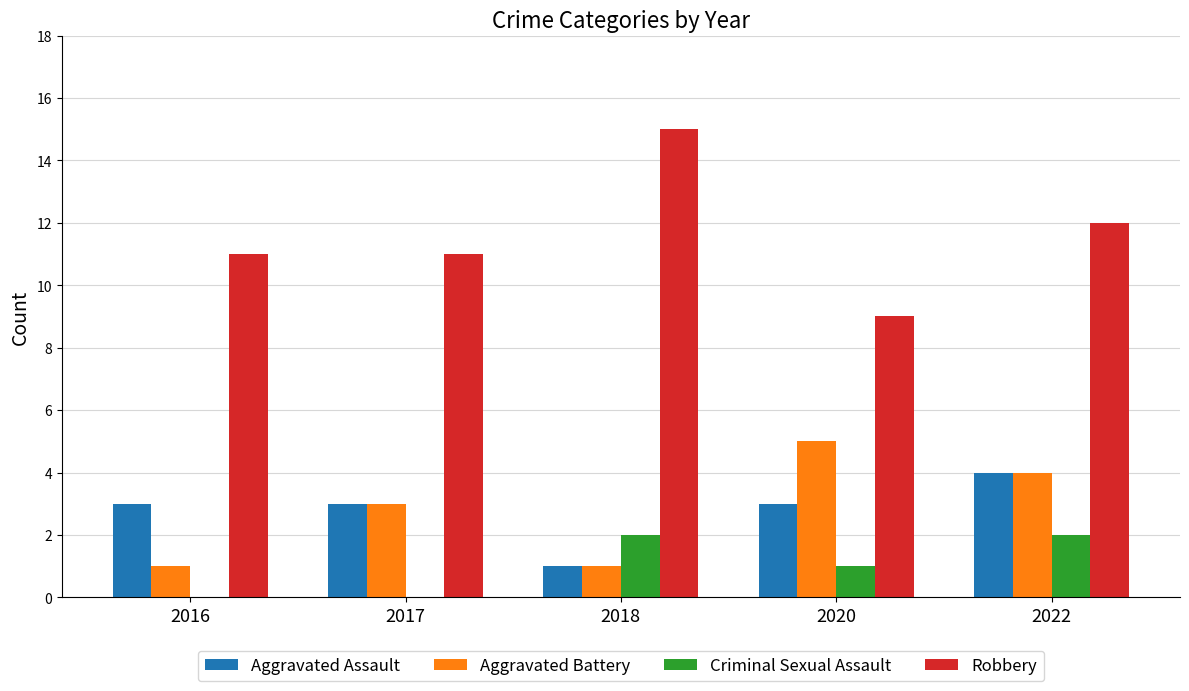

Does the chart contain stacked bars?

No